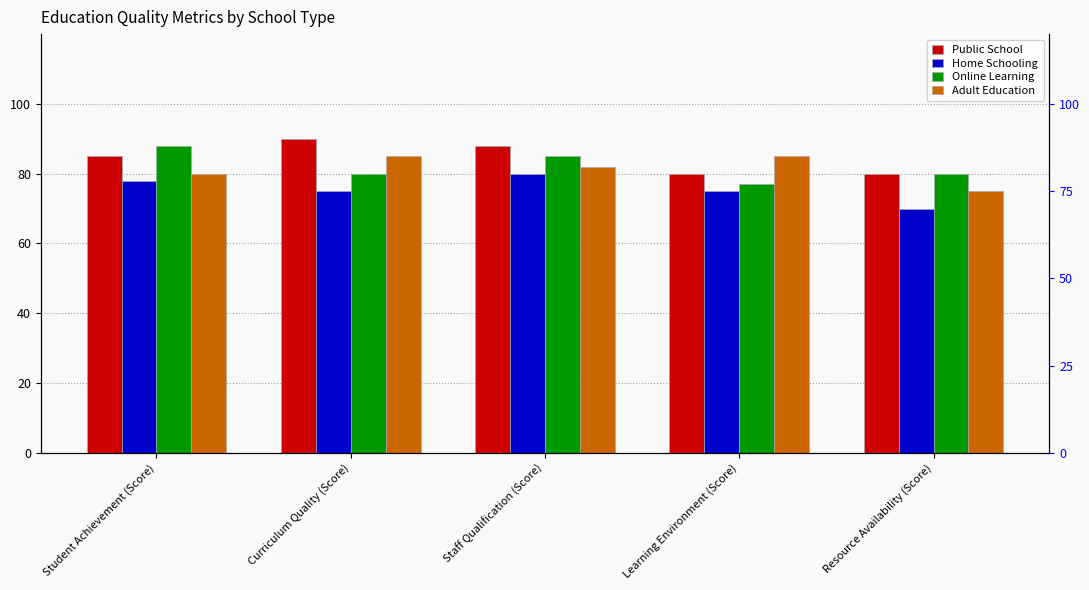

Reading right to left, list all the values displayed in this chart.

Public School: 80	80	88	90	85
Home Schooling: 70	75	80	75	78
Online Learning: 80	77	85	80	88
Adult Education: 75	85	82	85	80